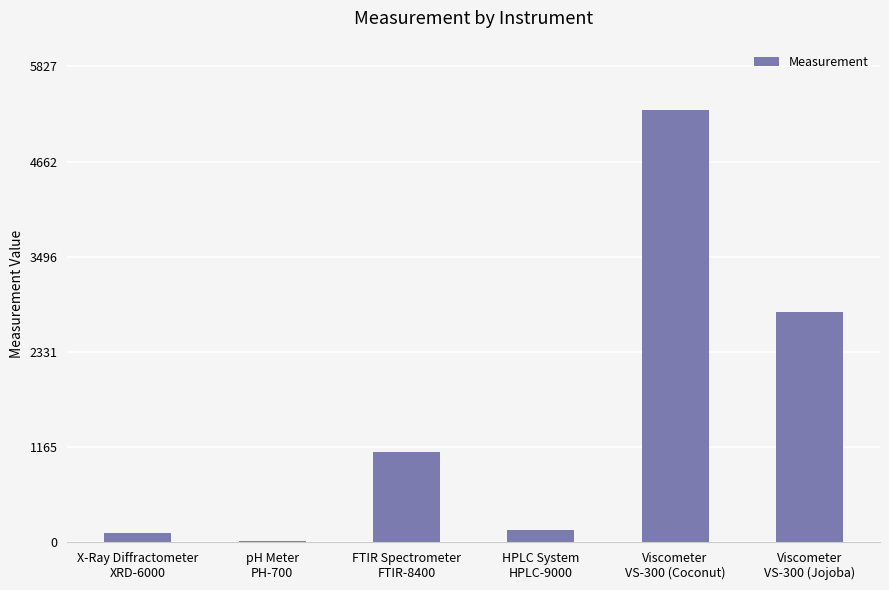

What is the greatest value displayed?

5297.7